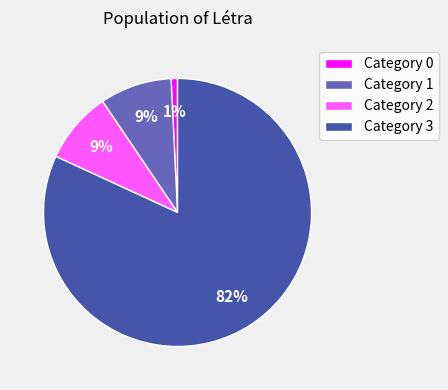

Which category accounts for the majority?

Category 3